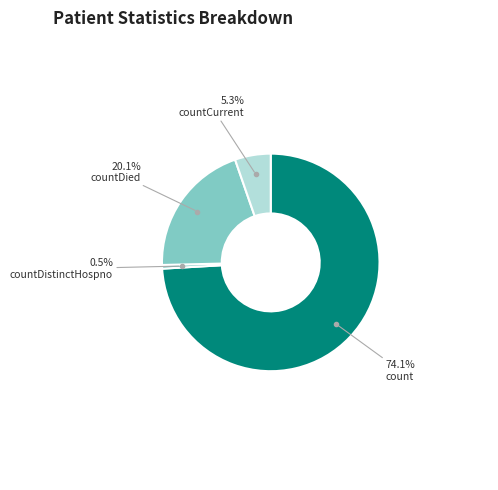

Count the number of slices in the pie.

4